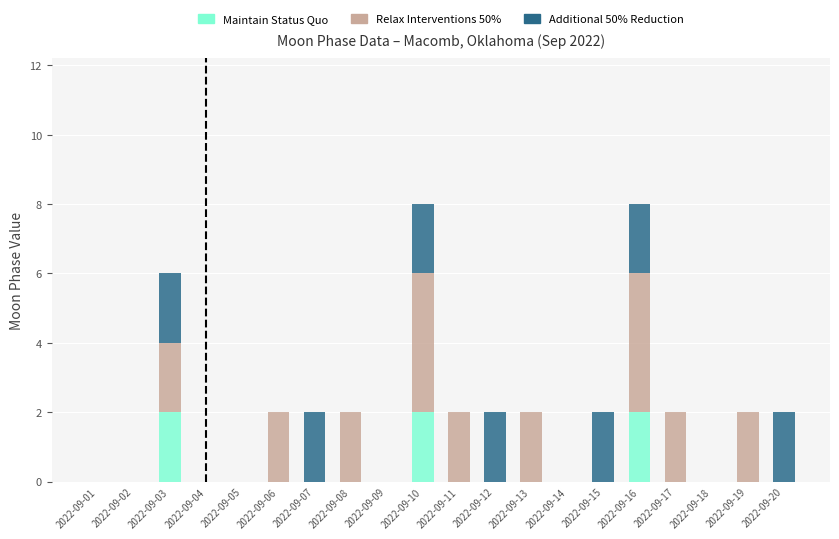

Is it true that Maintain Status Quo equals 0 at 2022-09-01?

True